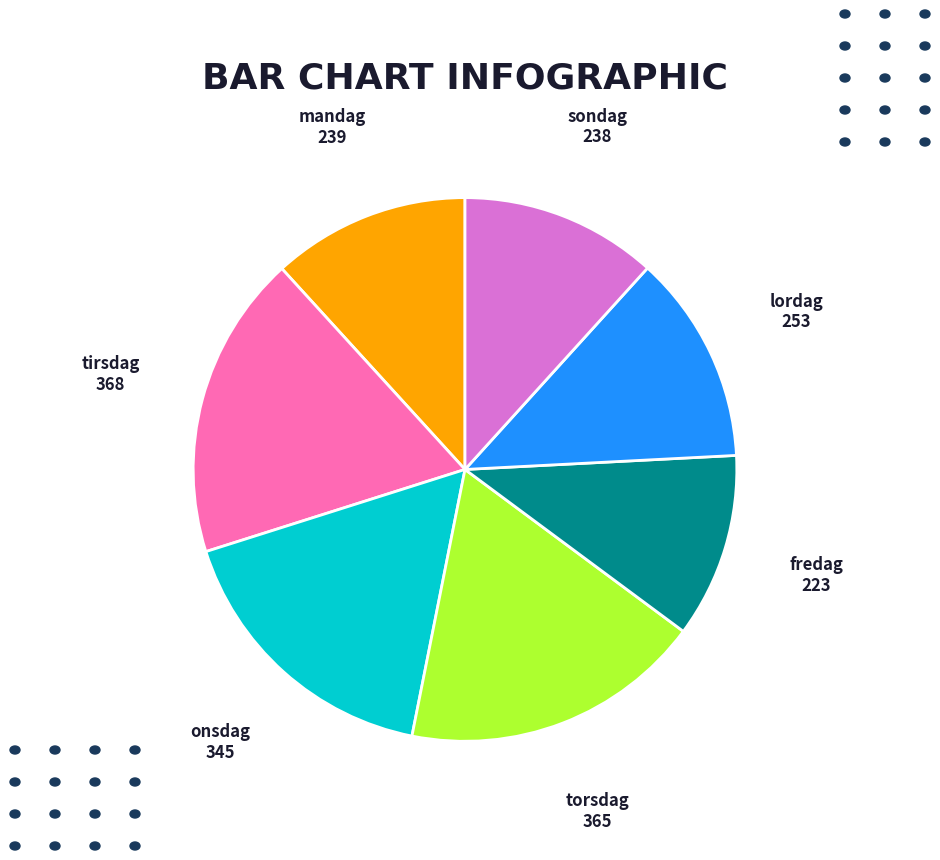

Between tirsdag and mandag, which is larger?

tirsdag